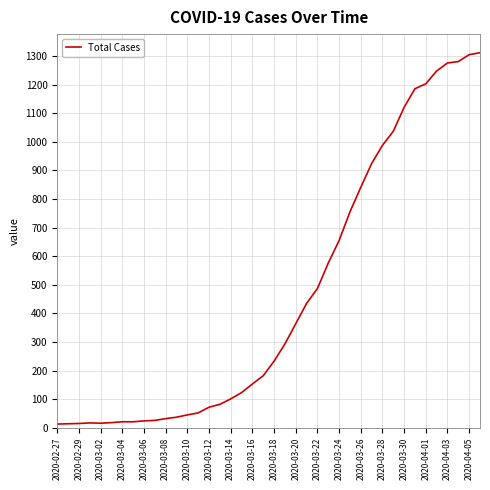

Is this an area chart (filled region under the line)?

No